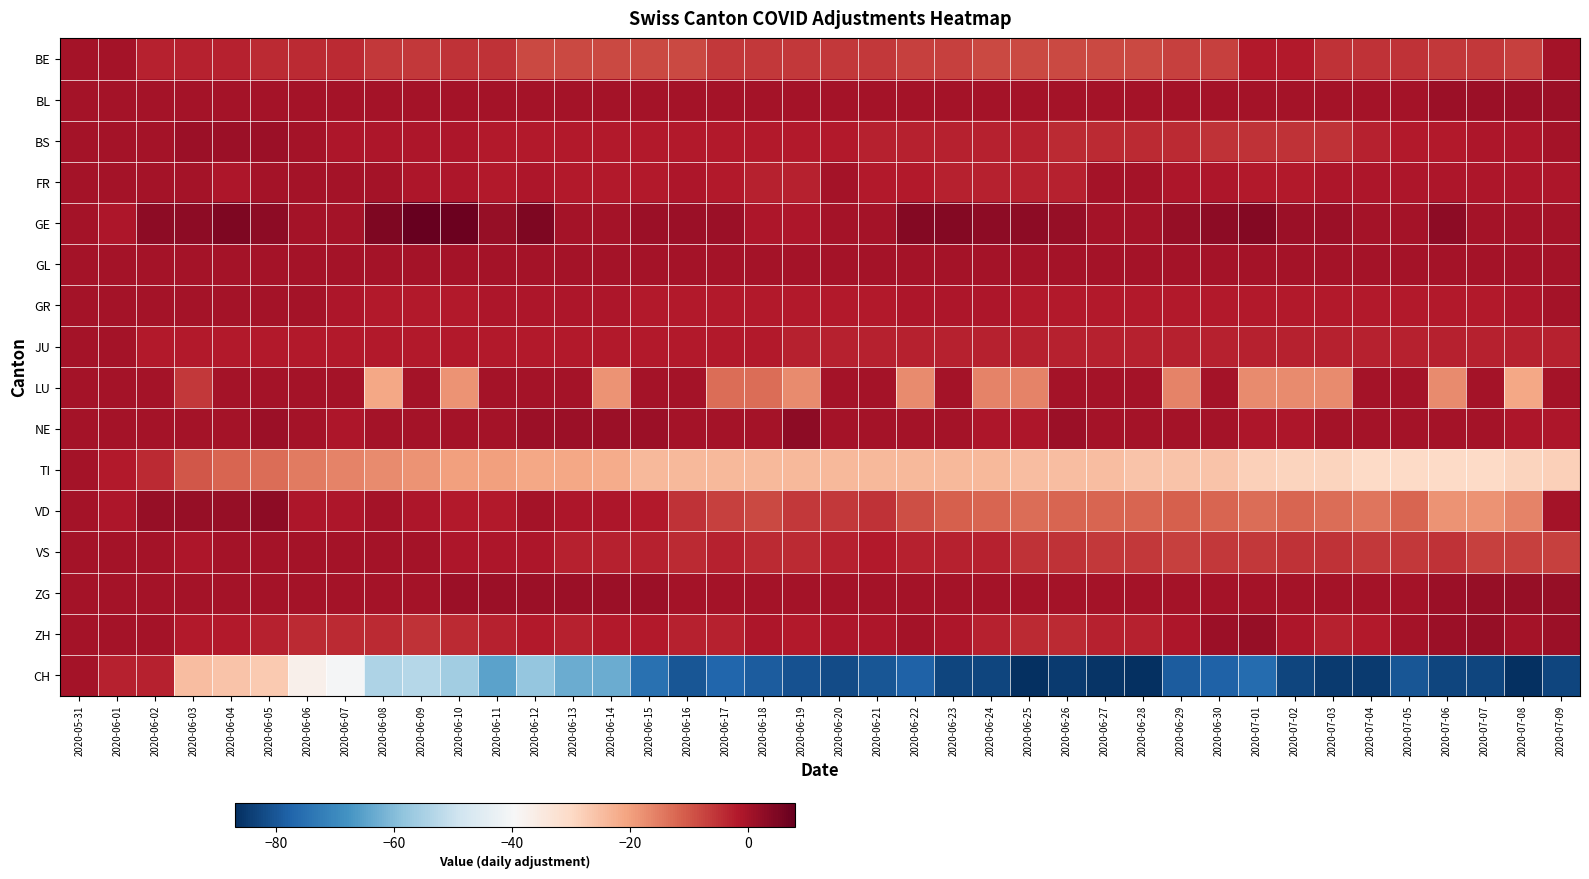

Reading left to right, list all the values displayed in this chart.

BE: 2020-05-31=0	2020-06-01=0	2020-06-02=-3	2020-06-03=-3	2020-06-04=-3	2020-06-05=-4	2020-06-06=-4	2020-06-07=-4	2020-06-08=-6	2020-06-09=-6	2020-06-10=-5	2020-06-11=-5	2020-06-12=-8	2020-06-13=-8	2020-06-14=-8	2020-06-15=-8	2020-06-16=-8	2020-06-17=-6	2020-06-18=-6	2020-06-19=-6	2020-06-20=-6	2020-06-21=-6	2020-06-22=-7	2020-06-23=-7	2020-06-24=-8	2020-06-25=-8	2020-06-26=-8	2020-06-27=-8	2020-06-28=-8	2020-06-29=-7	2020-06-30=-7	2020-07-01=-2	2020-07-02=-2	2020-07-03=-5	2020-07-04=-5	2020-07-05=-5	2020-07-06=-6	2020-07-07=-6	2020-07-08=-7	2020-07-09=0
BL: 2020-05-31=0	2020-06-01=0	2020-06-02=0	2020-06-03=0	2020-06-04=0	2020-06-05=0	2020-06-06=0	2020-06-07=0	2020-06-08=0	2020-06-09=0	2020-06-10=0	2020-06-11=0	2020-06-12=0	2020-06-13=0	2020-06-14=0	2020-06-15=0	2020-06-16=0	2020-06-17=0	2020-06-18=0	2020-06-19=0	2020-06-20=0	2020-06-21=0	2020-06-22=0	2020-06-23=0	2020-06-24=0	2020-06-25=0	2020-06-26=0	2020-06-27=0	2020-06-28=0	2020-06-29=0	2020-06-30=0	2020-07-01=0	2020-07-02=0	2020-07-03=0	2020-07-04=0	2020-07-05=0	2020-07-06=1	2020-07-07=1	2020-07-08=1	2020-07-09=1
BS: 2020-05-31=0	2020-06-01=0	2020-06-02=0	2020-06-03=1	2020-06-04=1	2020-06-05=1	2020-06-06=0	2020-06-07=-1	2020-06-08=-1	2020-06-09=-1	2020-06-10=-1	2020-06-11=-2	2020-06-12=-2	2020-06-13=-2	2020-06-14=-2	2020-06-15=-2	2020-06-16=-2	2020-06-17=-2	2020-06-18=-2	2020-06-19=-2	2020-06-20=-2	2020-06-21=-3	2020-06-22=-3	2020-06-23=-3	2020-06-24=-3	2020-06-25=-3	2020-06-26=-4	2020-06-27=-4	2020-06-28=-4	2020-06-29=-4	2020-06-30=-5	2020-07-01=-5	2020-07-02=-5	2020-07-03=-5	2020-07-04=-3	2020-07-05=-2	2020-07-06=-2	2020-07-07=-1	2020-07-08=-1	2020-07-09=0
FR: 2020-05-31=0	2020-06-01=0	2020-06-02=0	2020-06-03=0	2020-06-04=-1	2020-06-05=0	2020-06-06=0	2020-06-07=0	2020-06-08=0	2020-06-09=-1	2020-06-10=-1	2020-06-11=-2	2020-06-12=-1	2020-06-13=-2	2020-06-14=-2	2020-06-15=-2	2020-06-16=-1	2020-06-17=-2	2020-06-18=-3	2020-06-19=-3	2020-06-20=0	2020-06-21=-2	2020-06-22=-2	2020-06-23=-3	2020-06-24=-3	2020-06-25=-3	2020-06-26=-3	2020-06-27=0	2020-06-28=0	2020-06-29=-1	2020-06-30=-1	2020-07-01=-2	2020-07-02=-2	2020-07-03=-1	2020-07-04=-1	2020-07-05=-1	2020-07-06=-1	2020-07-07=-1	2020-07-08=-1	2020-07-09=-1
GE: 2020-05-31=0	2020-06-01=-1	2020-06-02=3	2020-06-03=3	2020-06-04=5	2020-06-05=3	2020-06-06=0	2020-06-07=0	2020-06-08=5	2020-06-09=8	2020-06-10=7	2020-06-11=2	2020-06-12=5	2020-06-13=0	2020-06-14=0	2020-06-15=1	2020-06-16=1	2020-06-17=1	2020-06-18=-1	2020-06-19=-1	2020-06-20=0	2020-06-21=0	2020-06-22=4	2020-06-23=4	2020-06-24=3	2020-06-25=3	2020-06-26=2	2020-06-27=0	2020-06-28=0	2020-06-29=2	2020-06-30=3	2020-07-01=4	2020-07-02=1	2020-07-03=1	2020-07-04=0	2020-07-05=0	2020-07-06=3	2020-07-07=0	2020-07-08=0	2020-07-09=0
GL: 2020-05-31=0	2020-06-01=0	2020-06-02=0	2020-06-03=0	2020-06-04=0	2020-06-05=0	2020-06-06=0	2020-06-07=0	2020-06-08=0	2020-06-09=0	2020-06-10=0	2020-06-11=0	2020-06-12=0	2020-06-13=0	2020-06-14=0	2020-06-15=0	2020-06-16=0	2020-06-17=0	2020-06-18=0	2020-06-19=0	2020-06-20=0	2020-06-21=0	2020-06-22=0	2020-06-23=0	2020-06-24=0	2020-06-25=0	2020-06-26=0	2020-06-27=0	2020-06-28=0	2020-06-29=0	2020-06-30=0	2020-07-01=0	2020-07-02=0	2020-07-03=0	2020-07-04=0	2020-07-05=0	2020-07-06=0	2020-07-07=0	2020-07-08=0	2020-07-09=0
GR: 2020-05-31=0	2020-06-01=0	2020-06-02=0	2020-06-03=0	2020-06-04=0	2020-06-05=0	2020-06-06=0	2020-06-07=-1	2020-06-08=-2	2020-06-09=-2	2020-06-10=-2	2020-06-11=-1	2020-06-12=-1	2020-06-13=-1	2020-06-14=-1	2020-06-15=-2	2020-06-16=-2	2020-06-17=-2	2020-06-18=-2	2020-06-19=-2	2020-06-20=-2	2020-06-21=-2	2020-06-22=-1	2020-06-23=-1	2020-06-24=-1	2020-06-25=-2	2020-06-26=-2	2020-06-27=-2	2020-06-28=-2	2020-06-29=-2	2020-06-30=-2	2020-07-01=-2	2020-07-02=-2	2020-07-03=-2	2020-07-04=-2	2020-07-05=-2	2020-07-06=-2	2020-07-07=-2	2020-07-08=-1	2020-07-09=0
JU: 2020-05-31=0	2020-06-01=0	2020-06-02=-2	2020-06-03=-2	2020-06-04=-2	2020-06-05=-2	2020-06-06=-2	2020-06-07=-2	2020-06-08=-2	2020-06-09=-2	2020-06-10=-2	2020-06-11=-2	2020-06-12=-2	2020-06-13=-2	2020-06-14=-2	2020-06-15=-2	2020-06-16=-2	2020-06-17=-2	2020-06-18=-2	2020-06-19=-3	2020-06-20=-3	2020-06-21=-3	2020-06-22=-3	2020-06-23=-3	2020-06-24=-3	2020-06-25=-3	2020-06-26=-3	2020-06-27=-3	2020-06-28=-3	2020-06-29=-3	2020-06-30=-3	2020-07-01=-3	2020-07-02=-3	2020-07-03=-3	2020-07-04=-3	2020-07-05=-3	2020-07-06=-3	2020-07-07=-3	2020-07-08=-3	2020-07-09=-3
LU: 2020-05-31=0	2020-06-01=0	2020-06-02=0	2020-06-03=-6	2020-06-04=0	2020-06-05=0	2020-06-06=0	2020-06-07=0	2020-06-08=-21	2020-06-09=0	2020-06-10=-18	2020-06-11=0	2020-06-12=0	2020-06-13=0	2020-06-14=-18	2020-06-15=0	2020-06-16=0	2020-06-17=-13	2020-06-18=-13	2020-06-19=-17	2020-06-20=0	2020-06-21=0	2020-06-22=-17	2020-06-23=0	2020-06-24=-16	2020-06-25=-16	2020-06-26=0	2020-06-27=0	2020-06-28=0	2020-06-29=-16	2020-06-30=0	2020-07-01=-17	2020-07-02=-17	2020-07-03=-17	2020-07-04=0	2020-07-05=0	2020-07-06=-17	2020-07-07=0	2020-07-08=-21	2020-07-09=0
NE: 2020-05-31=0	2020-06-01=0	2020-06-02=0	2020-06-03=0	2020-06-04=0	2020-06-05=1	2020-06-06=0	2020-06-07=-1	2020-06-08=0	2020-06-09=0	2020-06-10=0	2020-06-11=0	2020-06-12=1	2020-06-13=1	2020-06-14=1	2020-06-15=1	2020-06-16=0	2020-06-17=0	2020-06-18=0	2020-06-19=3	2020-06-20=0	2020-06-21=0	2020-06-22=0	2020-06-23=0	2020-06-24=-1	2020-06-25=-1	2020-06-26=1	2020-06-27=0	2020-06-28=0	2020-06-29=0	2020-06-30=0	2020-07-01=-1	2020-07-02=-1	2020-07-03=0	2020-07-04=0	2020-07-05=0	2020-07-06=0	2020-07-07=0	2020-07-08=-1	2020-07-09=-1
TI: 2020-05-31=0	2020-06-01=-2	2020-06-02=-4	2020-06-03=-10	2020-06-04=-12	2020-06-05=-13	2020-06-06=-15	2020-06-07=-16	2020-06-08=-17	2020-06-09=-18	2020-06-10=-20	2020-06-11=-20	2020-06-12=-21	2020-06-13=-21	2020-06-14=-22	2020-06-15=-24	2020-06-16=-24	2020-06-17=-24	2020-06-18=-24	2020-06-19=-24	2020-06-20=-24	2020-06-21=-24	2020-06-22=-24	2020-06-23=-24	2020-06-24=-24	2020-06-25=-25	2020-06-26=-25	2020-06-27=-25	2020-06-28=-26	2020-06-29=-26	2020-06-30=-26	2020-07-01=-28	2020-07-02=-29	2020-07-03=-29	2020-07-04=-30	2020-07-05=-30	2020-07-06=-30	2020-07-07=-30	2020-07-08=-29	2020-07-09=-28
VD: 2020-05-31=0	2020-06-01=-1	2020-06-02=2	2020-06-03=2	2020-06-04=2	2020-06-05=3	2020-06-06=-1	2020-06-07=-1	2020-06-08=0	2020-06-09=-1	2020-06-10=-2	2020-06-11=-2	2020-06-12=0	2020-06-13=-1	2020-06-14=-1	2020-06-15=-2	2020-06-16=-5	2020-06-17=-7	2020-06-18=-8	2020-06-19=-6	2020-06-20=-6	2020-06-21=-5	2020-06-22=-9	2020-06-23=-11	2020-06-24=-12	2020-06-25=-13	2020-06-26=-12	2020-06-27=-12	2020-06-28=-12	2020-06-29=-11	2020-06-30=-12	2020-07-01=-13	2020-07-02=-12	2020-07-03=-13	2020-07-04=-14	2020-07-05=-12	2020-07-06=-18	2020-07-07=-18	2020-07-08=-16	2020-07-09=0
VS: 2020-05-31=0	2020-06-01=0	2020-06-02=0	2020-06-03=-1	2020-06-04=0	2020-06-05=0	2020-06-06=0	2020-06-07=0	2020-06-08=0	2020-06-09=0	2020-06-10=-1	2020-06-11=-1	2020-06-12=-1	2020-06-13=-3	2020-06-14=-3	2020-06-15=-3	2020-06-16=-4	2020-06-17=-3	2020-06-18=-4	2020-06-19=-4	2020-06-20=-3	2020-06-21=-2	2020-06-22=-3	2020-06-23=-3	2020-06-24=-3	2020-06-25=-5	2020-06-26=-5	2020-06-27=-6	2020-06-28=-6	2020-06-29=-7	2020-06-30=-6	2020-07-01=-6	2020-07-02=-5	2020-07-03=-5	2020-07-04=-6	2020-07-05=-6	2020-07-06=-5	2020-07-07=-7	2020-07-08=-7	2020-07-09=-7
ZG: 2020-05-31=0	2020-06-01=0	2020-06-02=0	2020-06-03=0	2020-06-04=0	2020-06-05=0	2020-06-06=0	2020-06-07=0	2020-06-08=0	2020-06-09=0	2020-06-10=1	2020-06-11=1	2020-06-12=1	2020-06-13=1	2020-06-14=1	2020-06-15=1	2020-06-16=0	2020-06-17=0	2020-06-18=0	2020-06-19=0	2020-06-20=0	2020-06-21=0	2020-06-22=0	2020-06-23=0	2020-06-24=0	2020-06-25=0	2020-06-26=0	2020-06-27=0	2020-06-28=0	2020-06-29=0	2020-06-30=0	2020-07-01=0	2020-07-02=0	2020-07-03=0	2020-07-04=0	2020-07-05=0	2020-07-06=1	2020-07-07=2	2020-07-08=2	2020-07-09=2
ZH: 2020-05-31=0	2020-06-01=0	2020-06-02=0	2020-06-03=-2	2020-06-04=-2	2020-06-05=-3	2020-06-06=-4	2020-06-07=-4	2020-06-08=-4	2020-06-09=-5	2020-06-10=-4	2020-06-11=-3	2020-06-12=-2	2020-06-13=-3	2020-06-14=-2	2020-06-15=-2	2020-06-16=-3	2020-06-17=-3	2020-06-18=-1	2020-06-19=-2	2020-06-20=-1	2020-06-21=-1	2020-06-22=0	2020-06-23=-1	2020-06-24=-3	2020-06-25=-4	2020-06-26=-4	2020-06-27=-3	2020-06-28=-3	2020-06-29=-1	2020-06-30=1	2020-07-01=2	2020-07-02=-1	2020-07-03=-3	2020-07-04=-2	2020-07-05=0	2020-07-06=1	2020-07-07=2	2020-07-08=0	2020-07-09=1
CH: 2020-05-31=0	2020-06-01=-3	2020-06-02=-3	2020-06-03=-25	2020-06-04=-26	2020-06-05=-27	2020-06-06=-37	2020-06-07=-40	2020-06-08=-54	2020-06-09=-53	2020-06-10=-56	2020-06-11=-65	2020-06-12=-58	2020-06-13=-63	2020-06-14=-63	2020-06-15=-75	2020-06-16=-80	2020-06-17=-77	2020-06-18=-79	2020-06-19=-81	2020-06-20=-82	2020-06-21=-80	2020-06-22=-78	2020-06-23=-83	2020-06-24=-83	2020-06-25=-87	2020-06-26=-85	2020-06-27=-86	2020-06-28=-87	2020-06-29=-79	2020-06-30=-78	2020-07-01=-76	2020-07-02=-83	2020-07-03=-85	2020-07-04=-85	2020-07-05=-80	2020-07-06=-83	2020-07-07=-83	2020-07-08=-87	2020-07-09=-83